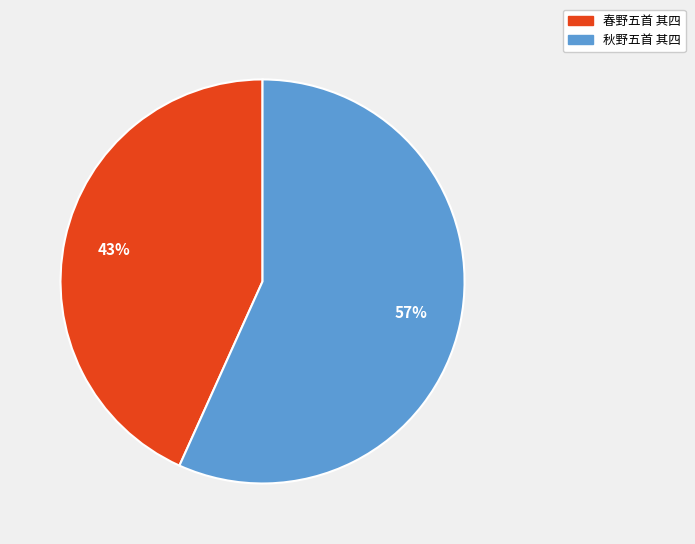

What is the ratio of the value at 春野五首 其四 to the value at 秋野五首 其四?

0.8